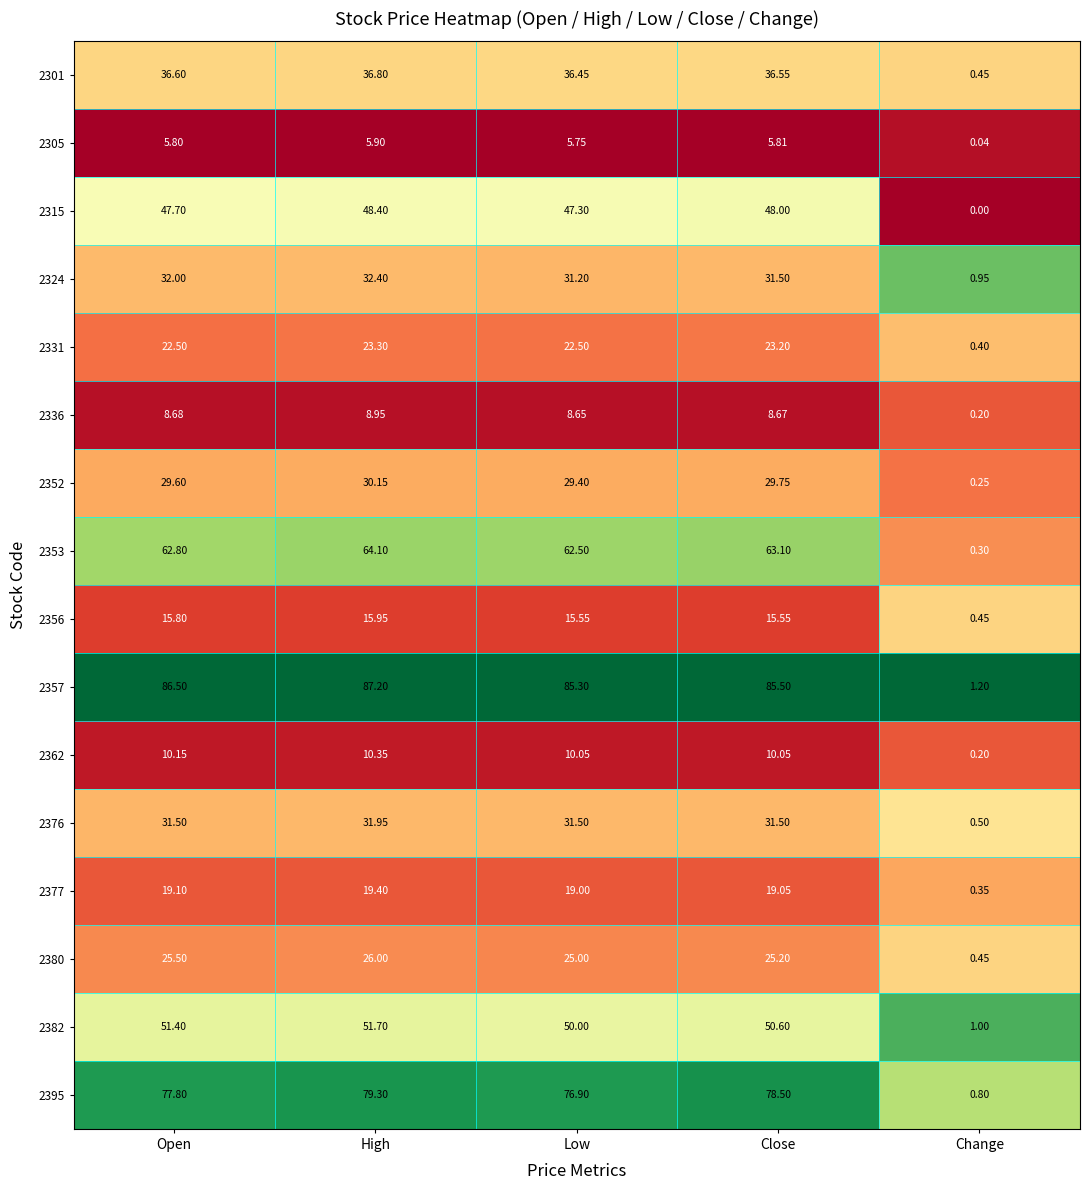

At which category does the chart reach its minimum across all series?

Change